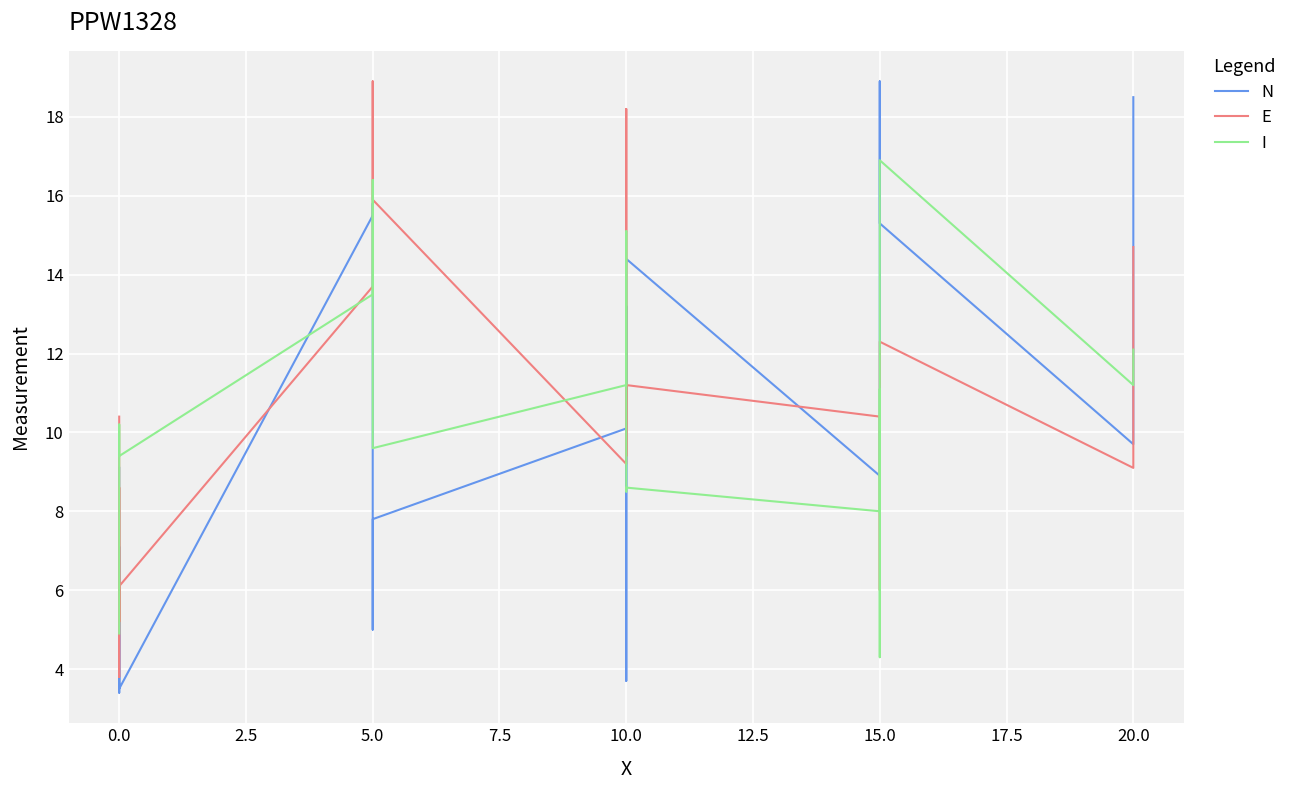

Rank the series by their average value, from highest to lowest.

E, I, N